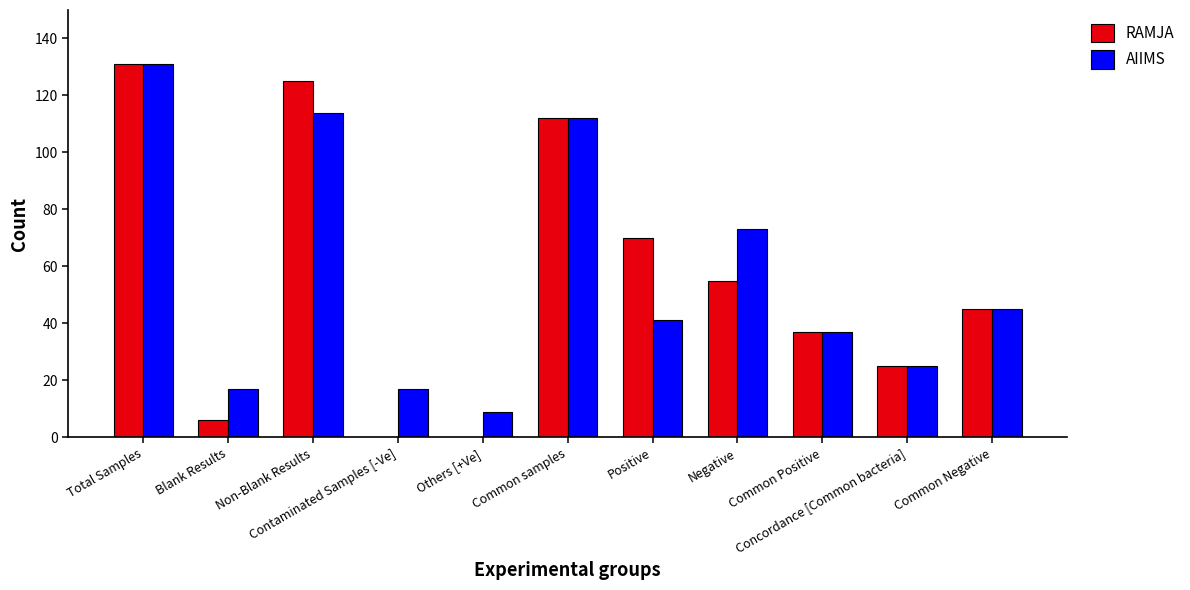

Reading left to right, extract all data points from this chart.

RAMJA: Total Samples=131	Blank Results=6	Non-Blank Results=125	Contaminated Samples [-Ve]=0	Others [+Ve]=0	Common samples=112	Positive=70	Negative=55	Common Positive=37	Concordance [Common bacteria]=25	Common Negative=45
AIIMS: Total Samples=131	Blank Results=17	Non-Blank Results=114	Contaminated Samples [-Ve]=17	Others [+Ve]=9	Common samples=112	Positive=41	Negative=73	Common Positive=37	Concordance [Common bacteria]=25	Common Negative=45